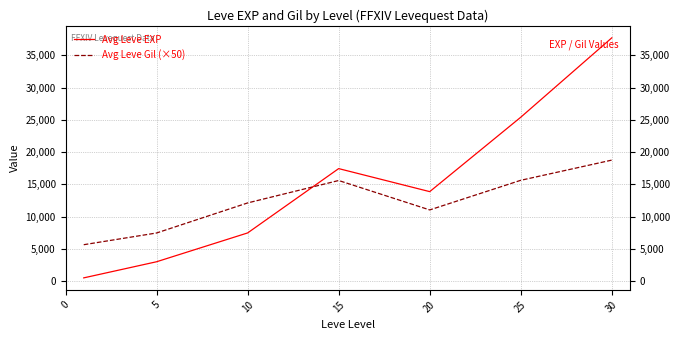

How many categories are shown in the chart?

7